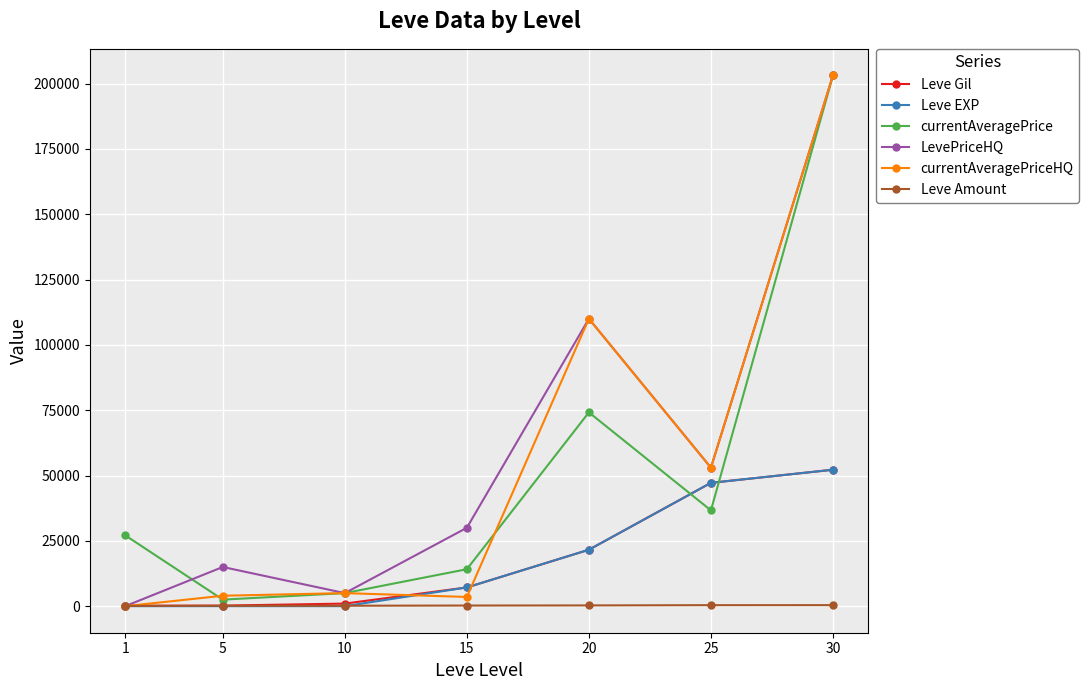

List the labels in order of LevePriceHQ value, largest first.

30, 20, 25, 15, 5, 10, 1